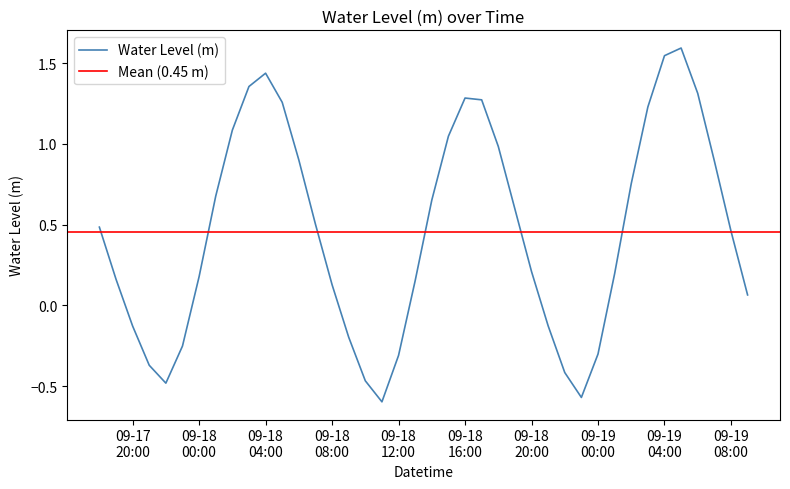

How many positive values are there?

28